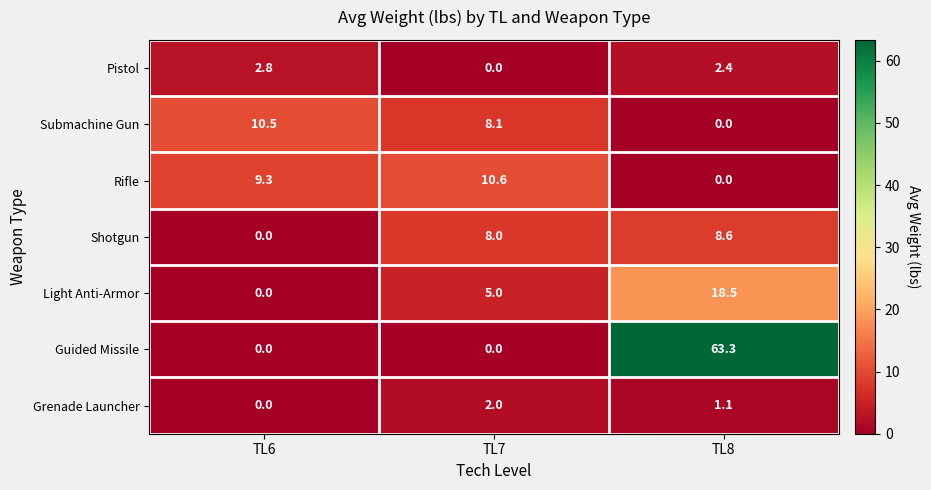

Is it true that Shotgun equals 0.0 at TL6?

True